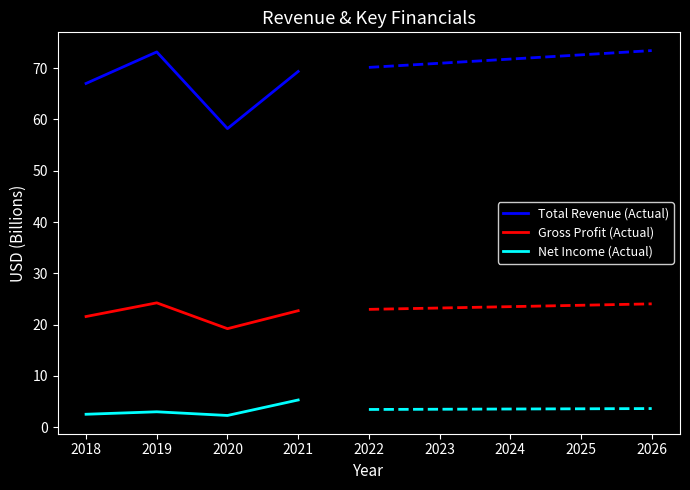

List the labels in order of Total Revenue (Actual) value, smallest first.

2020, 2018, 2021, 2019